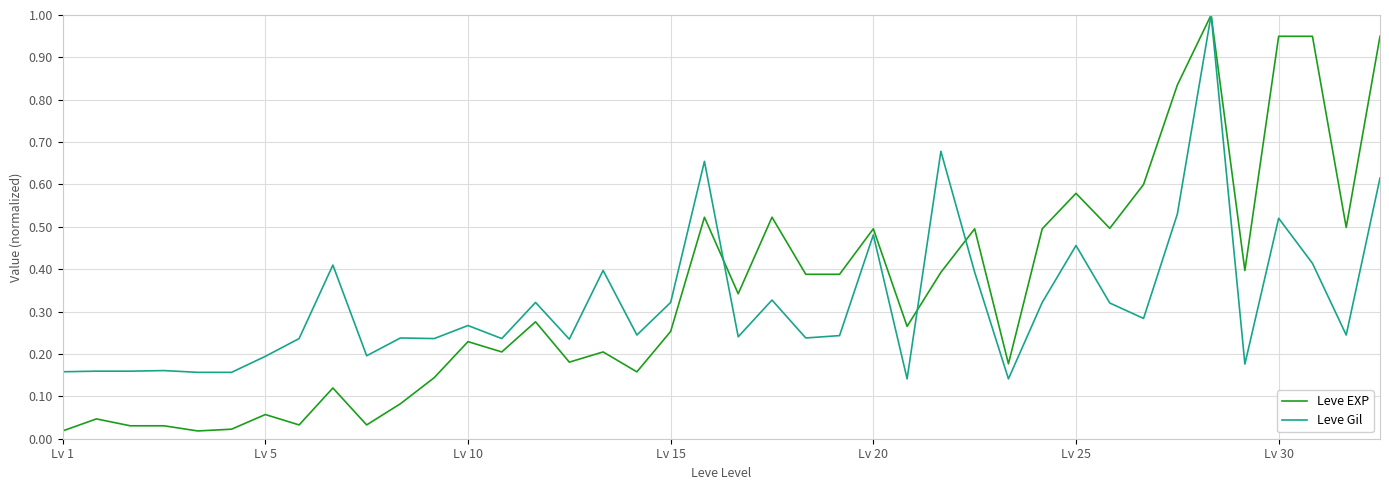

Which series has the largest range (max minus min)?

Leve EXP